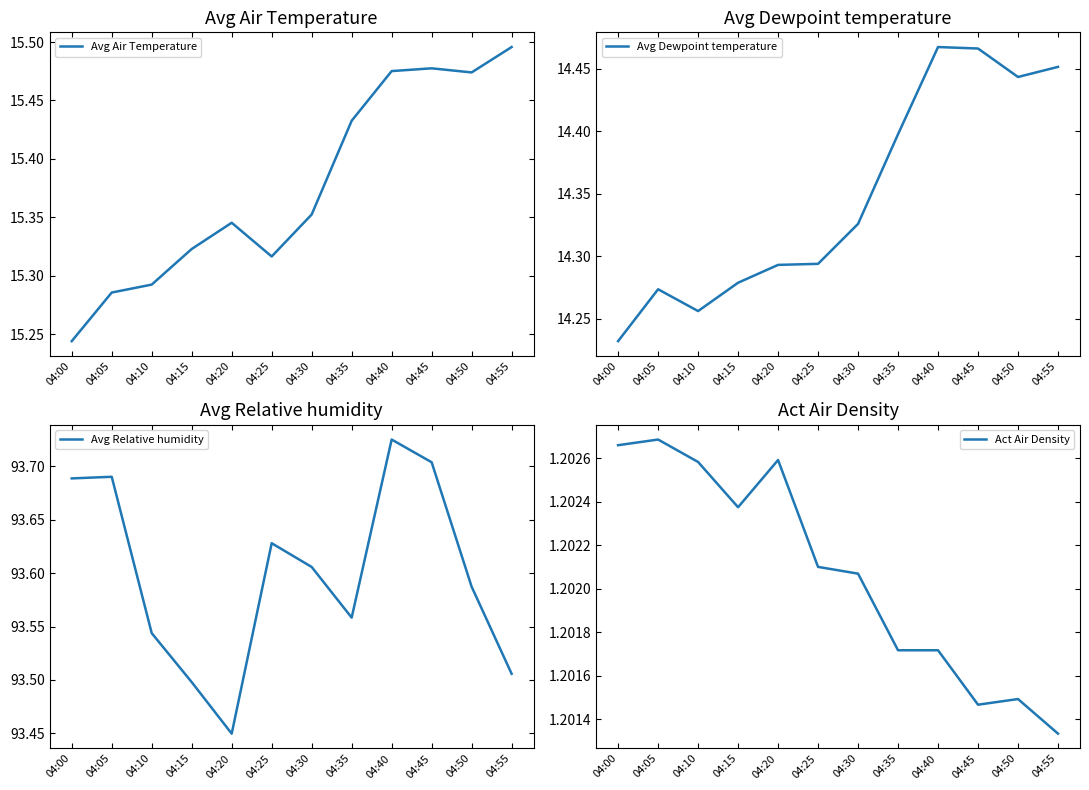

What are all the series names shown in the legend?

Avg Air Temperature, Avg Dewpoint temperature, Avg Relative humidity, Act Air Density